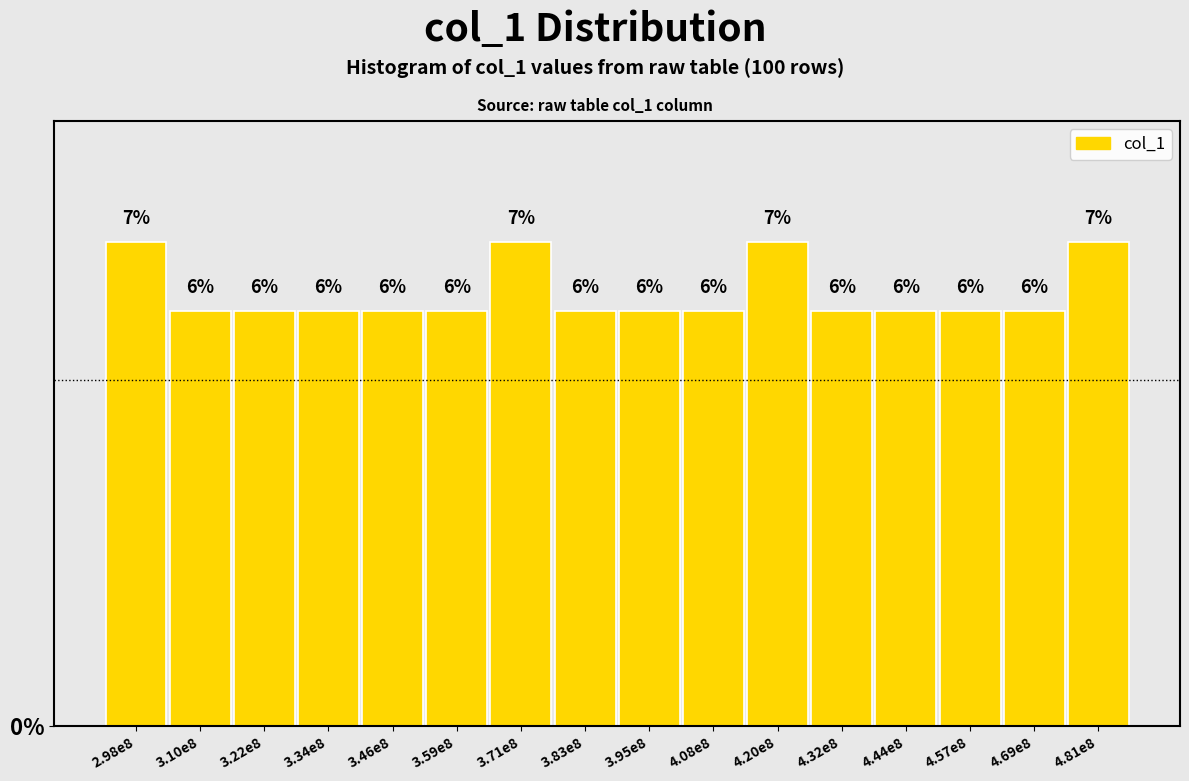

Reading left to right, transcribe all the data shown in this chart.

2.98e8=7.0	3.10e8=6.0	3.22e8=6.0	3.34e8=6.0	3.46e8=6.0	3.59e8=6.0	3.71e8=7.0	3.83e8=6.0	3.95e8=6.0	4.08e8=6.0	4.20e8=7.0	4.32e8=6.0	4.44e8=6.0	4.57e8=6.0	4.69e8=6.0	4.81e8=7.0